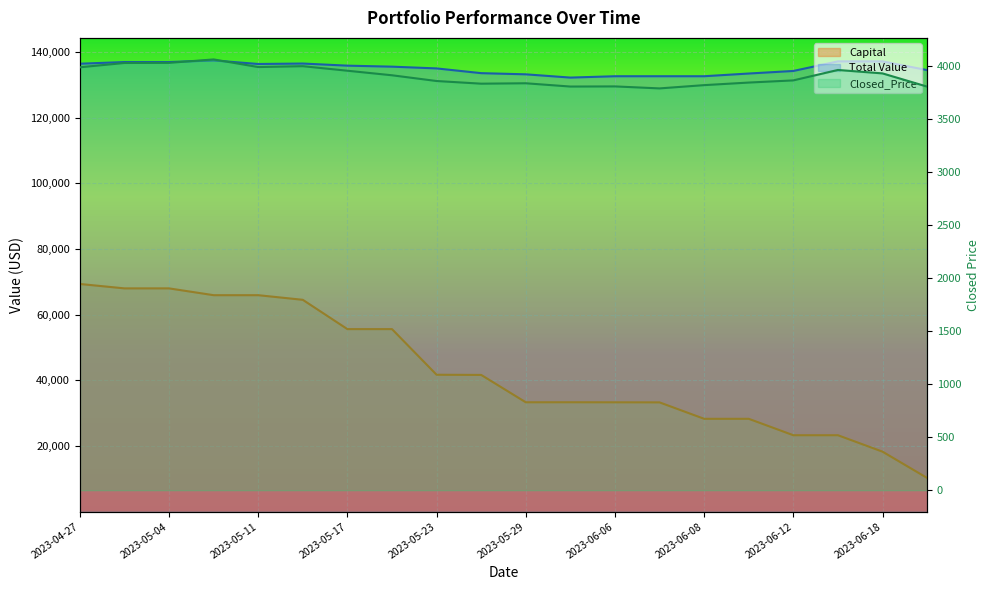

In Total Value, how many points are lower than both neighbors (excluding endpoints)?

3